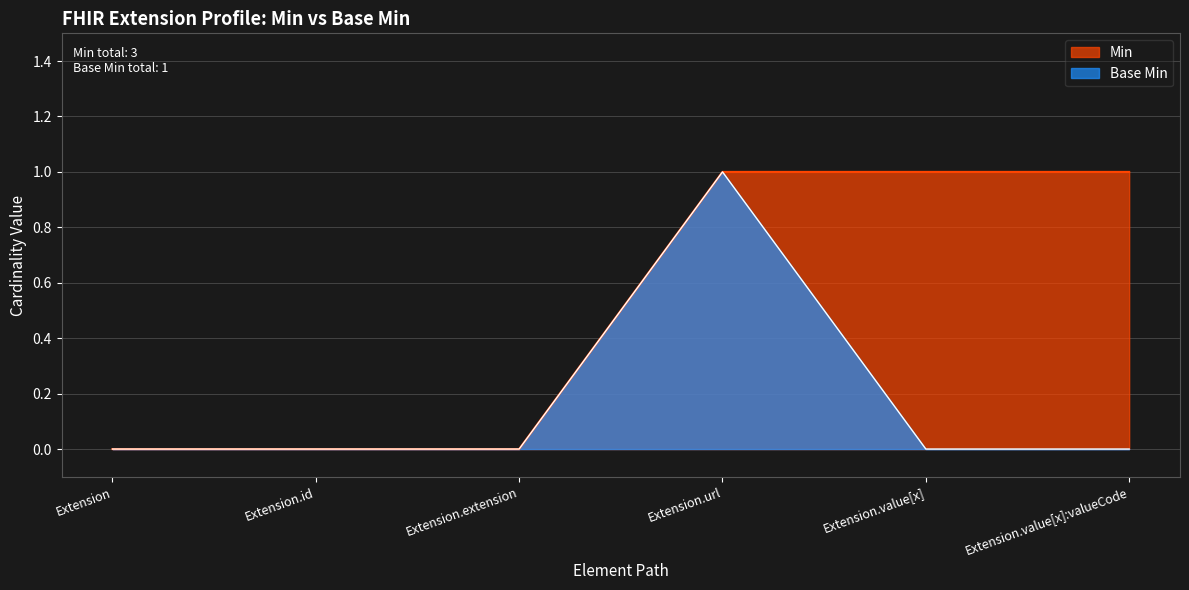

What is the total value across all series at Extension.value[x]?

1